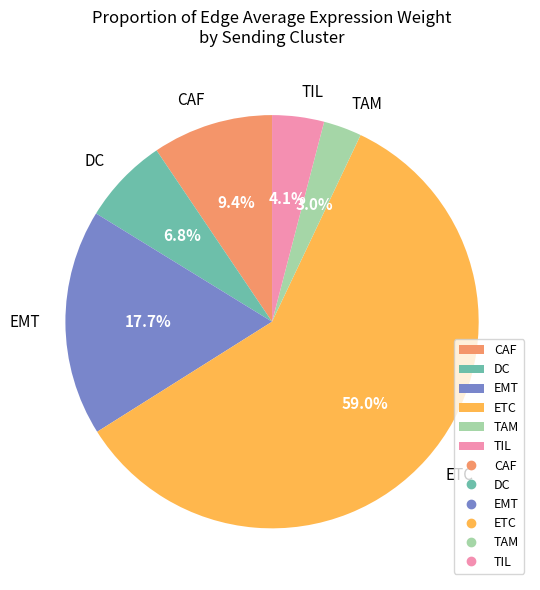

Rank the categories by value from highest to lowest.

ETC, EMT, CAF, DC, TIL, TAM